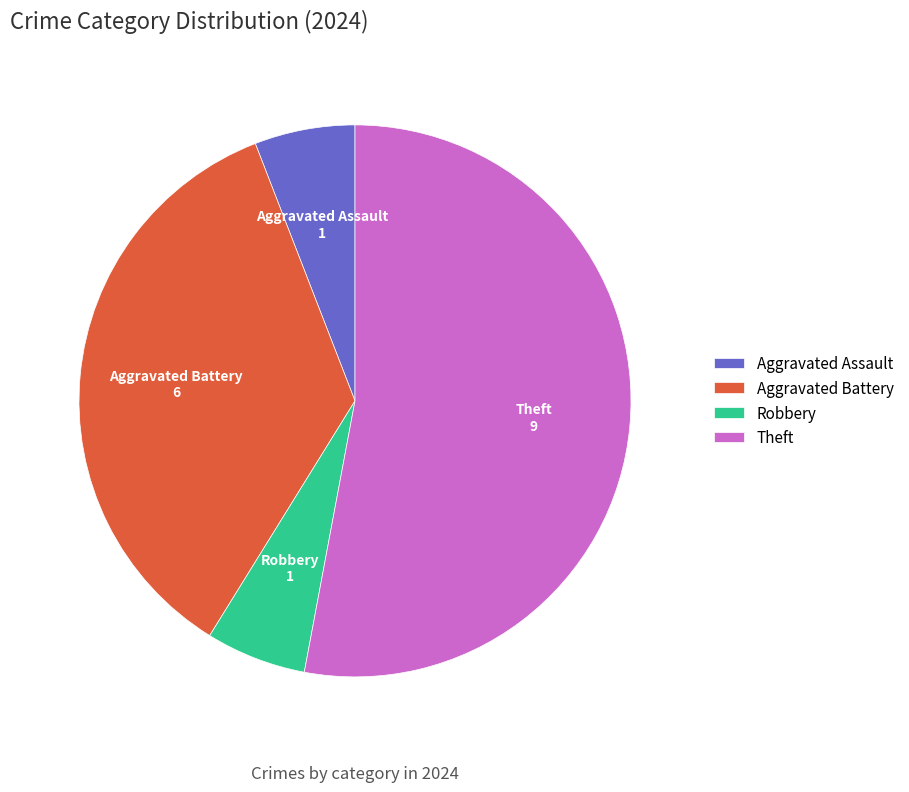

Do Theft and Aggravated Assault together represent more than half of the pie?

Yes